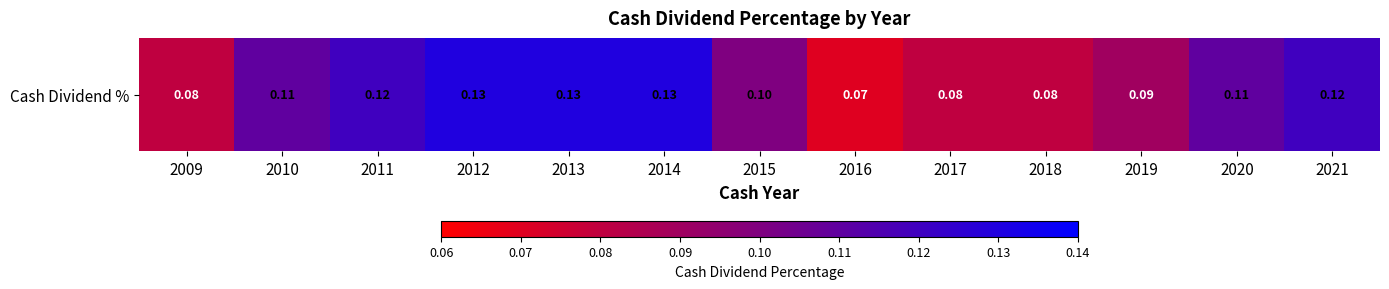

True or false: the data shows 0.1 at 2020.

True